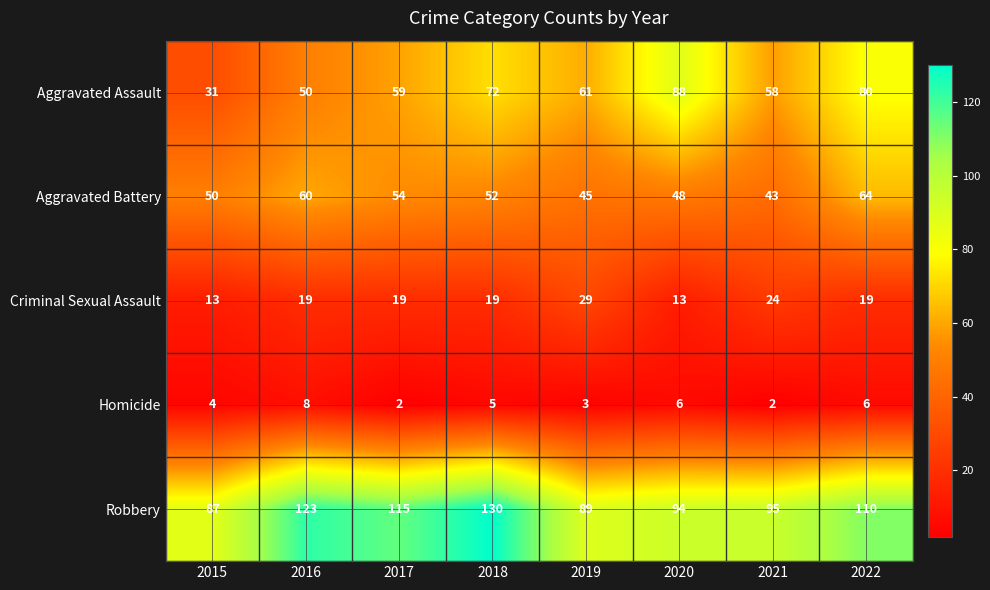

Which category has the lowest value in the Aggravated Assault series?

2015